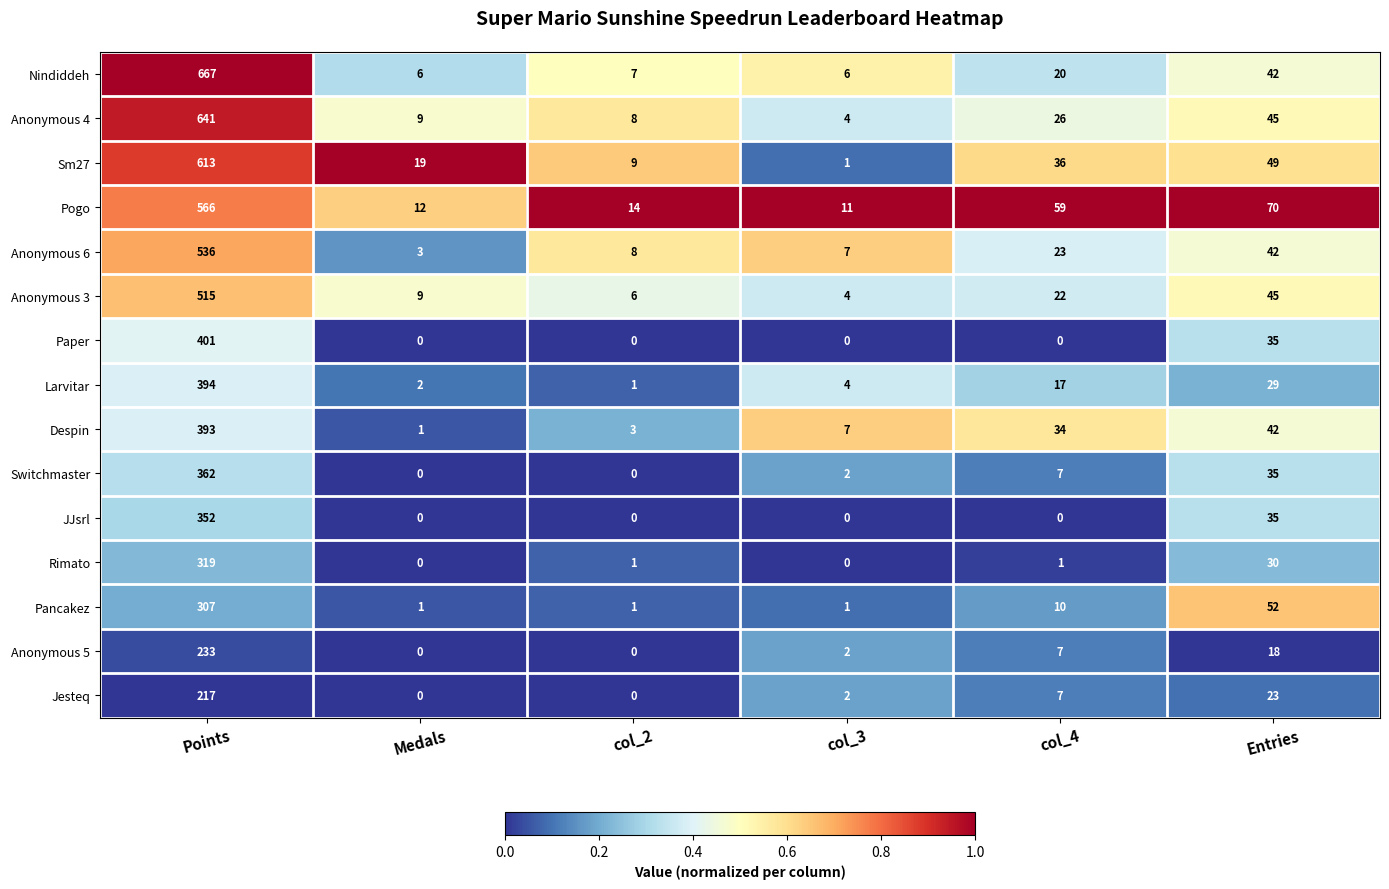

Is it true that Sm27 equals 1015 at Points?

False